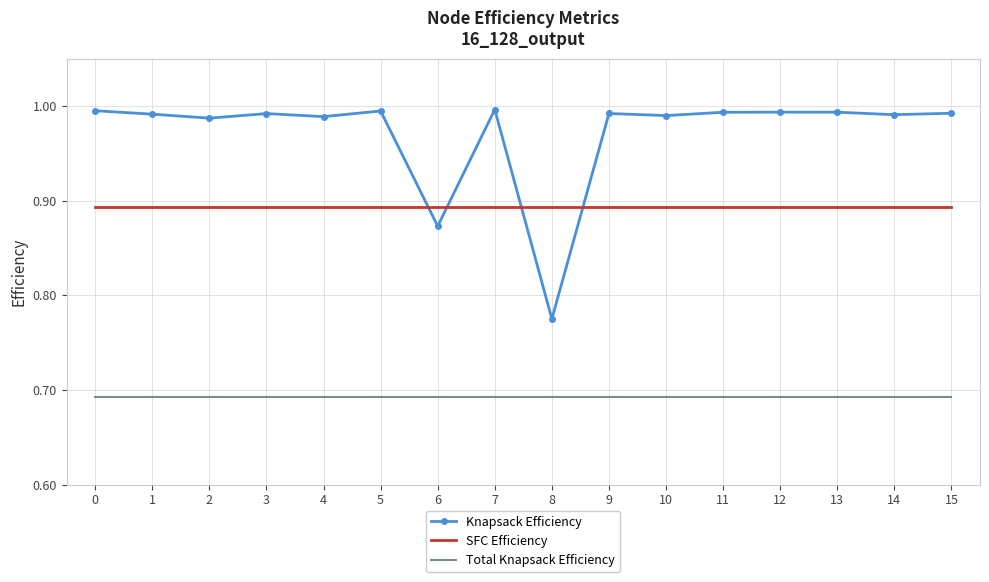

How many series are shown in this chart?

3